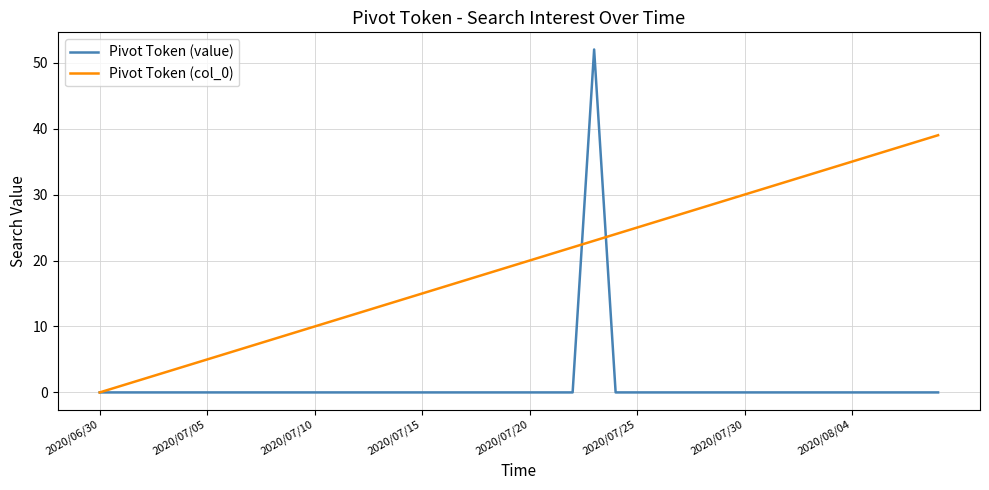

List the series in order of their peak value, highest first.

Pivot Token (value), Pivot Token (col_0)